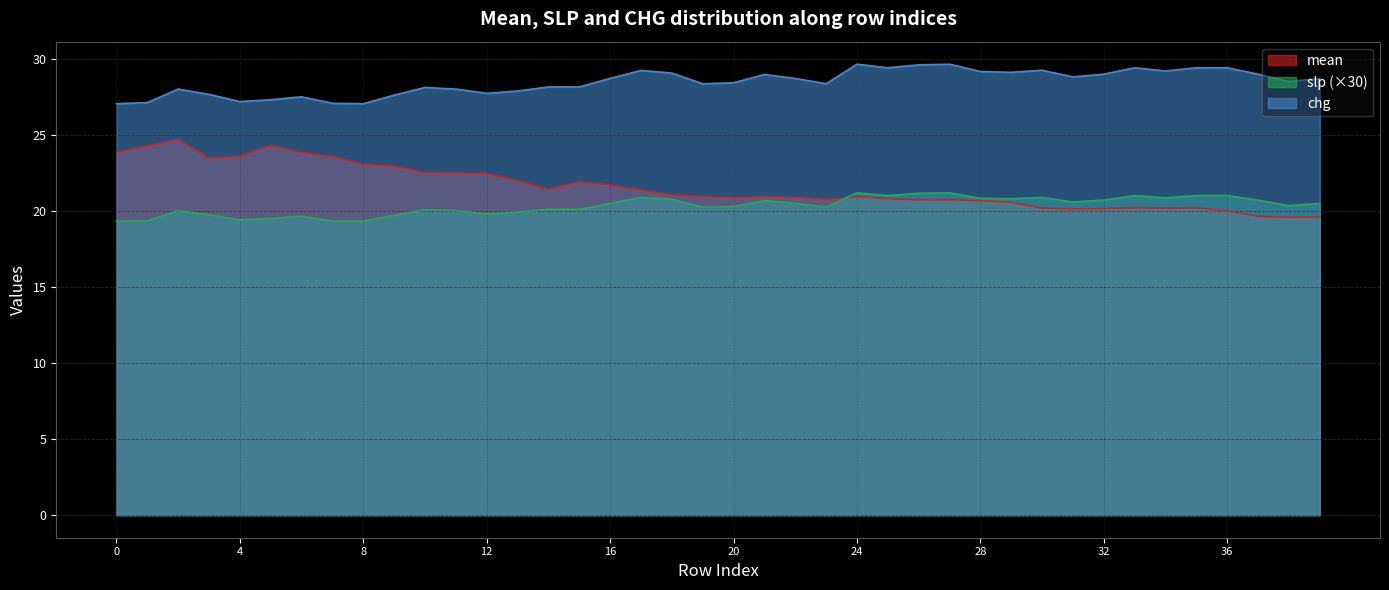

Reading right to left, transcribe all the data shown in this chart.

mean: 39=19.6	38=19.6	37=19.6	36=20.0	35=20.2	34=20.2	33=20.2	32=20.1	31=20.1	30=20.2	29=20.6	28=20.7	27=20.7	26=20.7	25=20.8	24=20.9	23=20.8	22=20.9	21=20.9	20=20.9	19=20.9	18=21.1	17=21.4	16=21.7	15=21.9	14=21.4	13=22.0	12=22.5	11=22.5	10=22.5	9=22.9	8=23.1	7=23.6	6=23.8	5=24.3	4=23.6	3=23.4	2=24.7	1=24.3	0=23.9
slp: 39=20.5	38=20.3	37=20.7	36=21.0	35=21.0	34=20.8	33=21.0	32=20.7	31=20.6	30=20.9	29=20.8	28=20.8	27=21.2	26=21.1	25=21.0	24=21.2	23=20.2	22=20.5	21=20.7	20=20.3	19=20.2	18=20.8	17=20.9	16=20.5	15=20.1	14=20.1	13=19.9	12=19.8	11=20.0	10=20.1	9=19.7	8=19.3	7=19.3	6=19.7	5=19.5	4=19.4	3=19.7	2=20.0	1=19.4	0=19.3
chg: 39=28.7	38=28.5	37=29.0	36=29.4	35=29.4	34=29.2	33=29.4	32=29.0	31=28.8	30=29.2	29=29.1	28=29.2	27=29.6	26=29.6	25=29.4	24=29.6	23=28.4	22=28.7	21=29.0	20=28.4	19=28.4	18=29.1	17=29.2	16=28.7	15=28.1	14=28.1	13=27.9	12=27.7	11=28.0	10=28.1	9=27.6	8=27.0	7=27.1	6=27.5	5=27.3	4=27.2	3=27.6	2=28.0	1=27.1	0=27.0